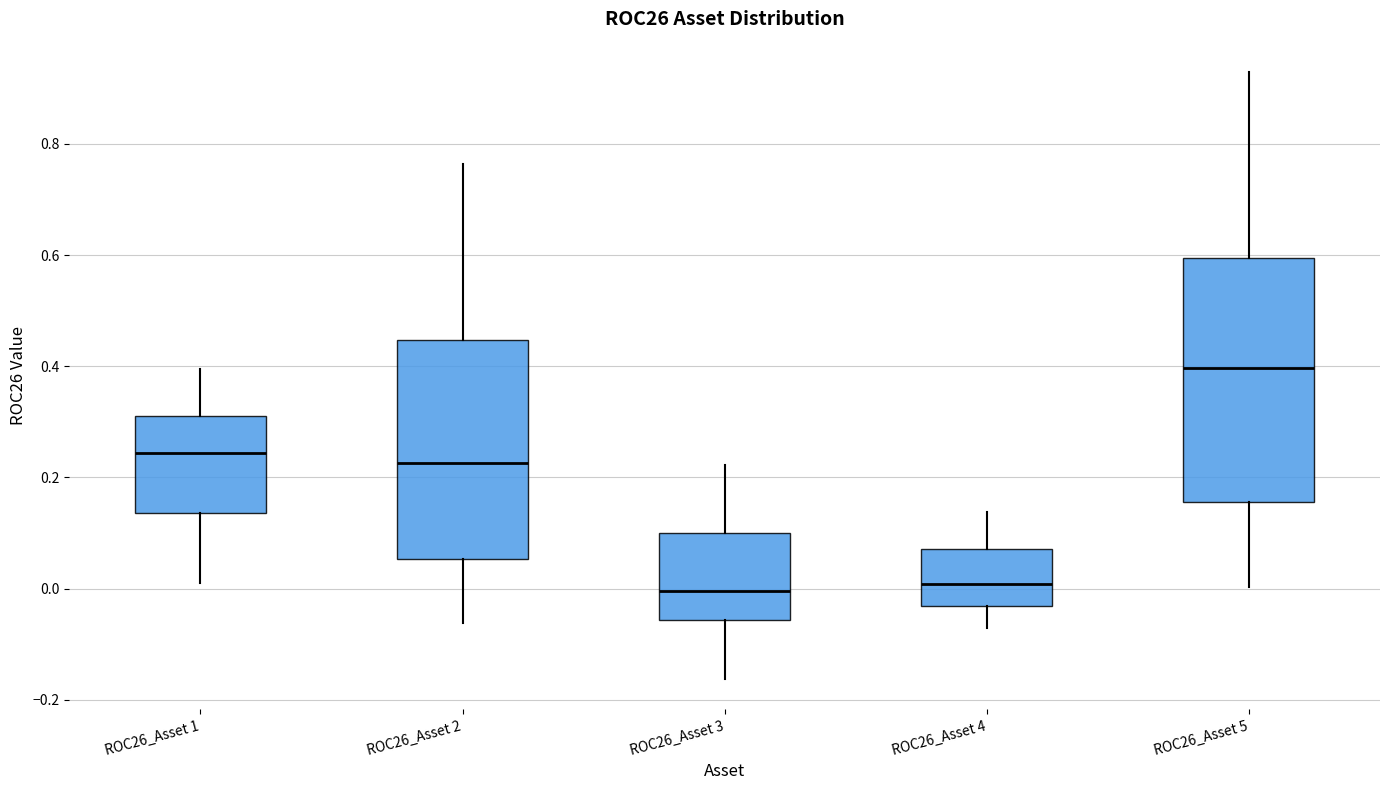

Where does the lower whisker of the box for ROC26_Asset 2 end on the y-axis? The values are not printed on the chart, so give them approximately, as read against the axis.

-0.06